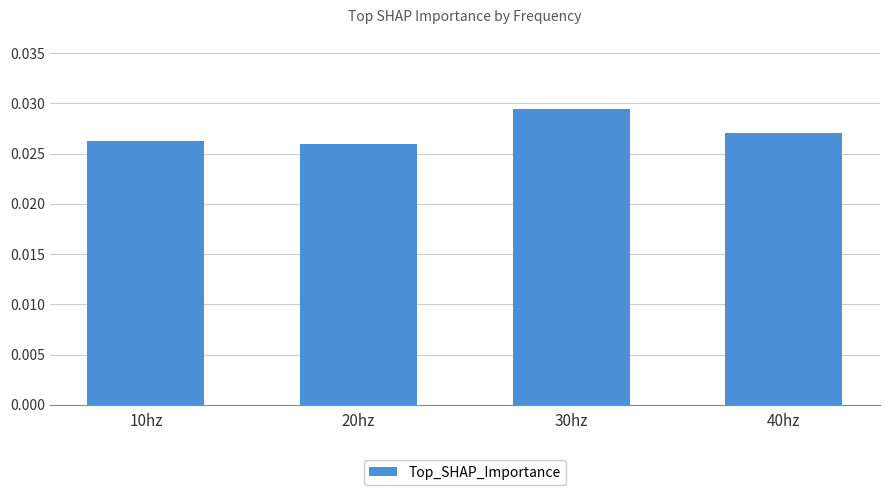

Between 40hz and 10hz, which is larger?

40hz